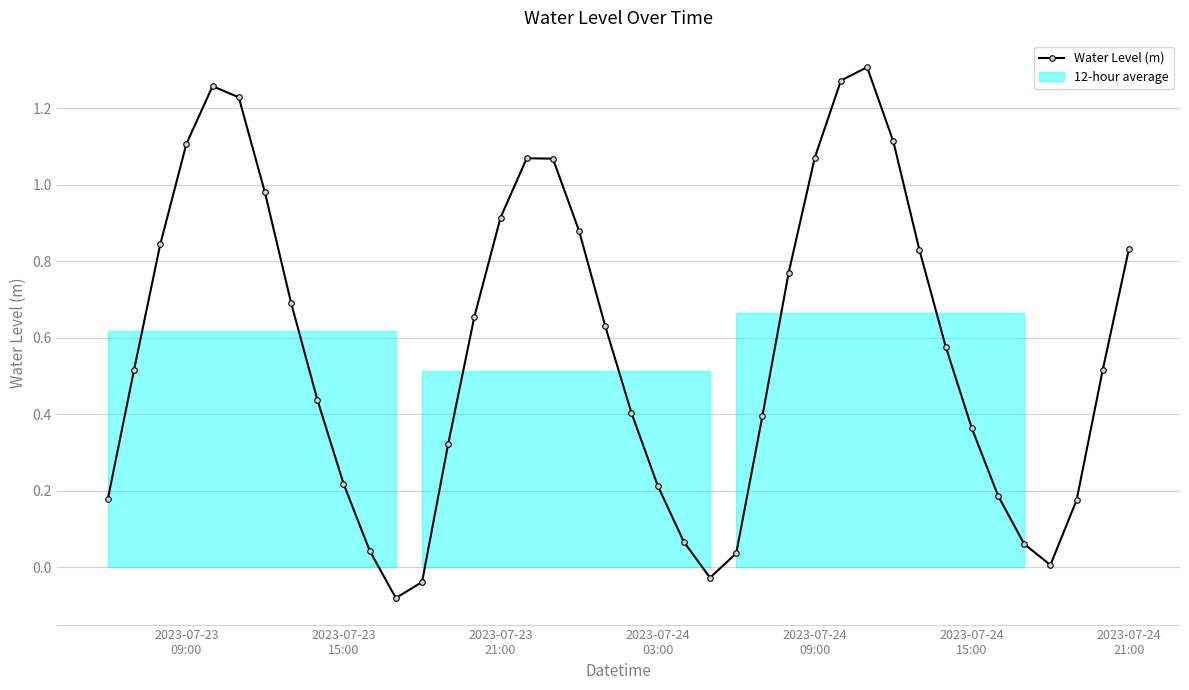

How many lines are shown in the chart?

1